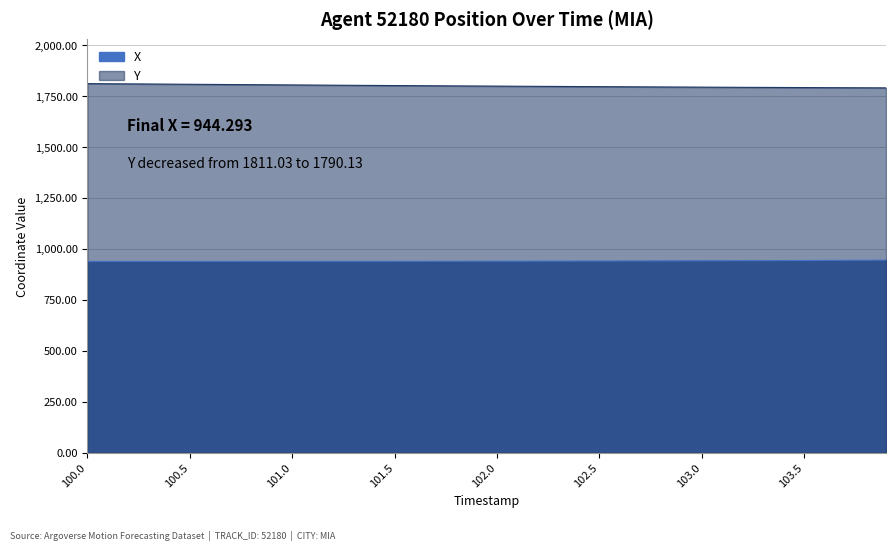

What position from the right is 101.2?

28